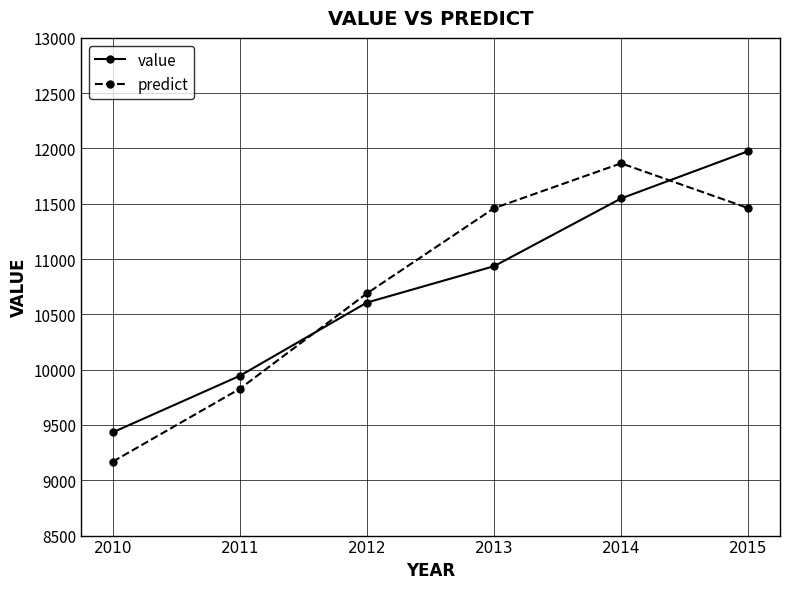

Count the number of data series in this chart.

2